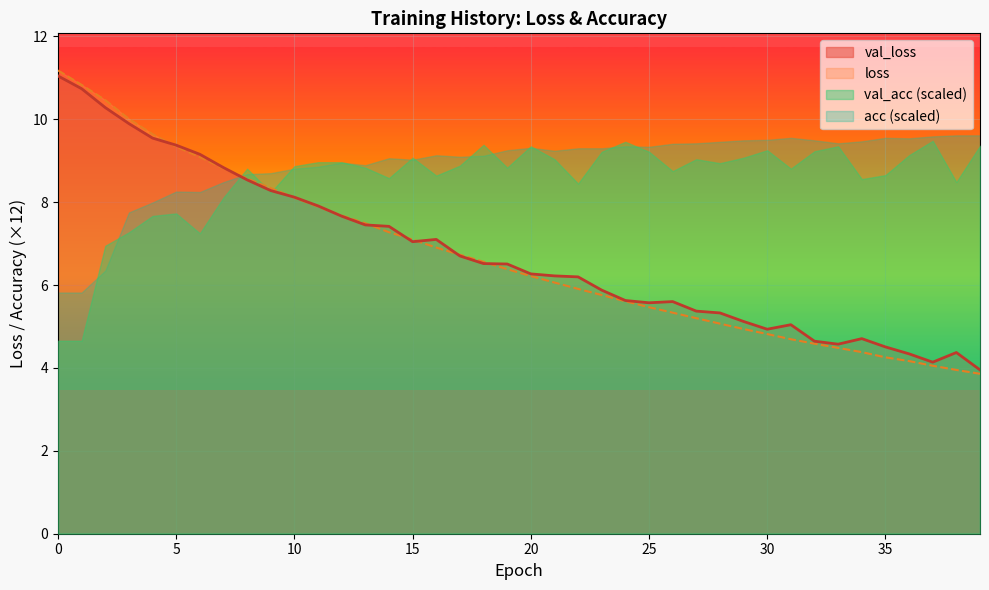

Which series has the largest range (max minus min)?

loss